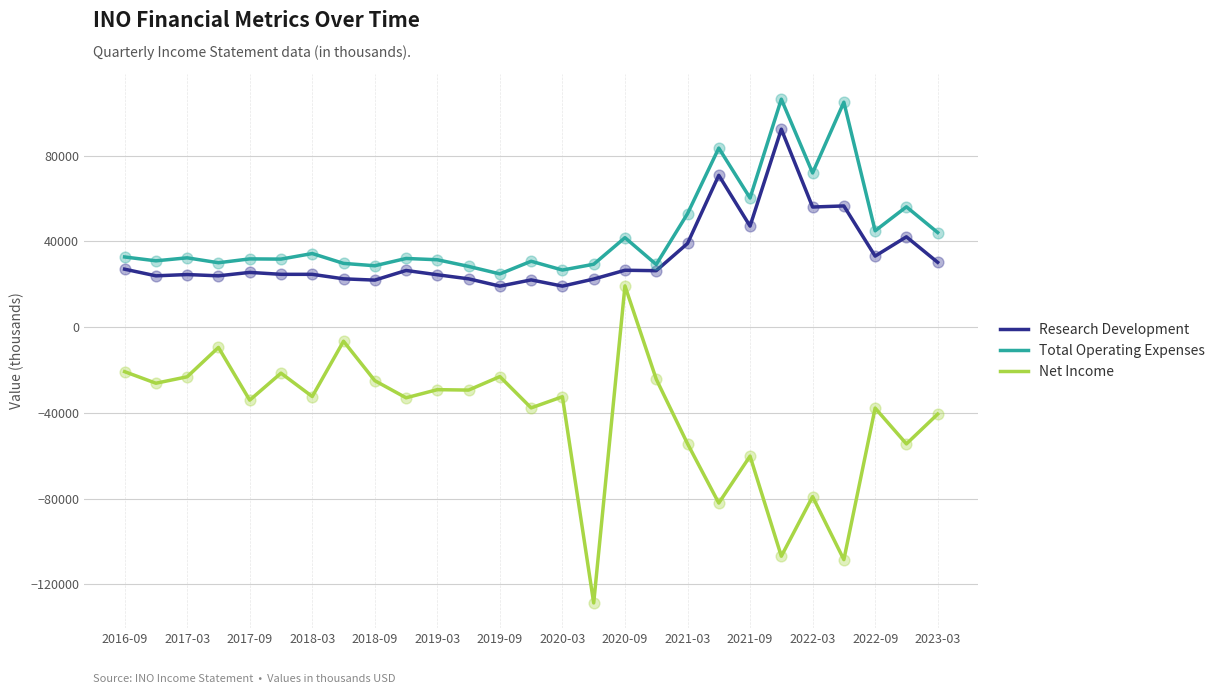

Which series has the largest total across all categories?

Total Operating Expenses